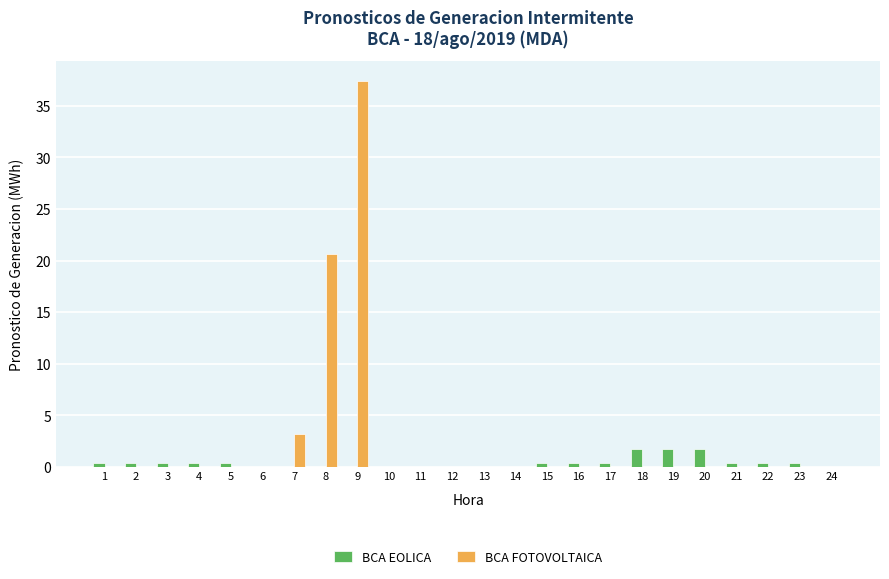

What is the sum of all BCA FOTOVOLTAICA values?

61.3